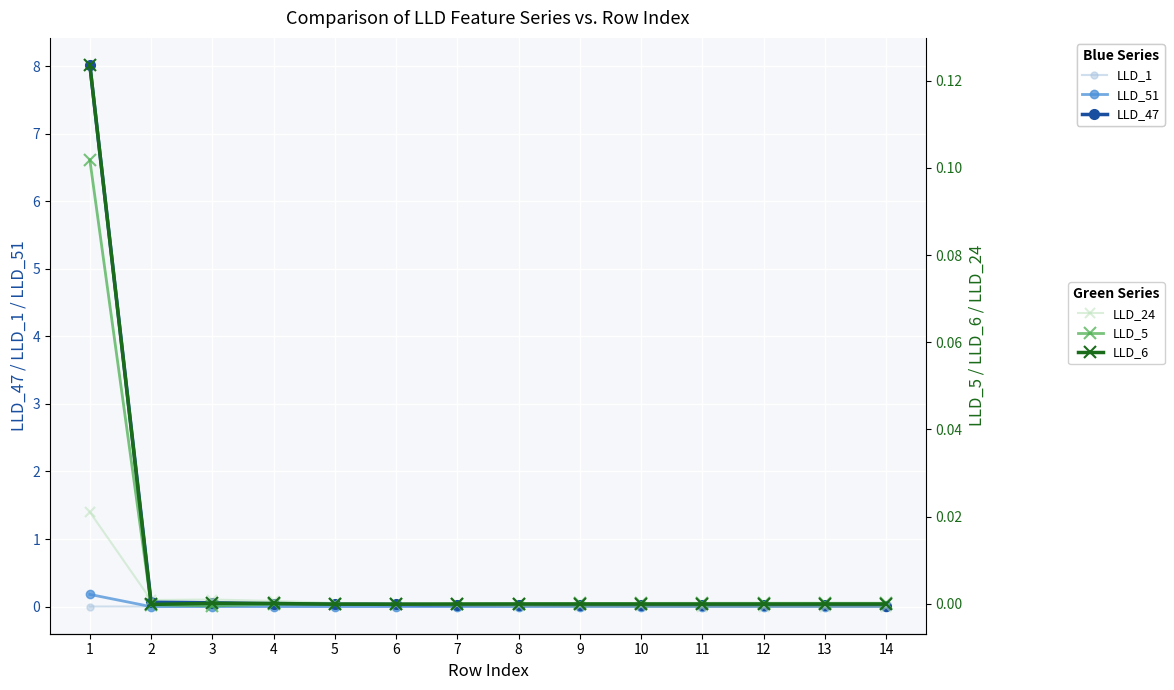

How many interior local peaks does the LLD_1 (light) series have?

1